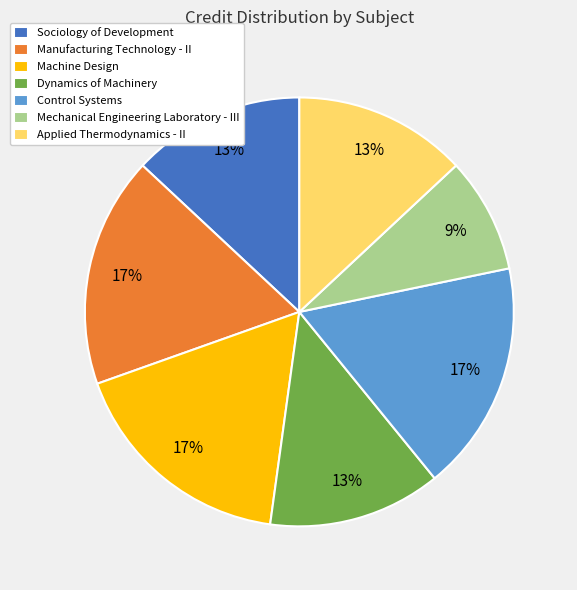

The Dynamics of Machinery slice represents 13% of the pie. True or false?

True